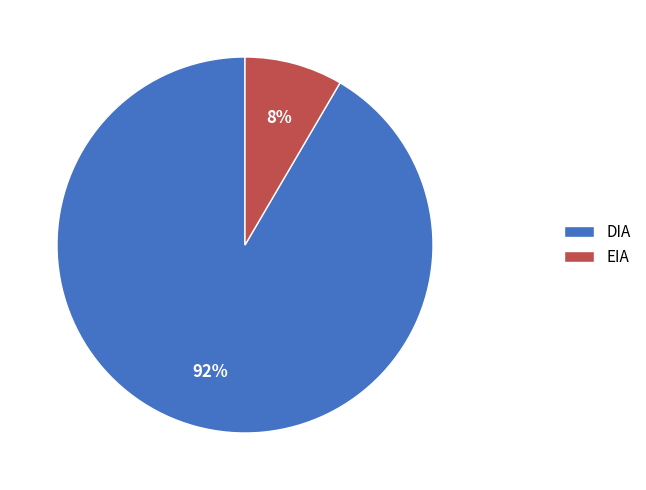

True or false: EIA accounts for 8% of the total.

True